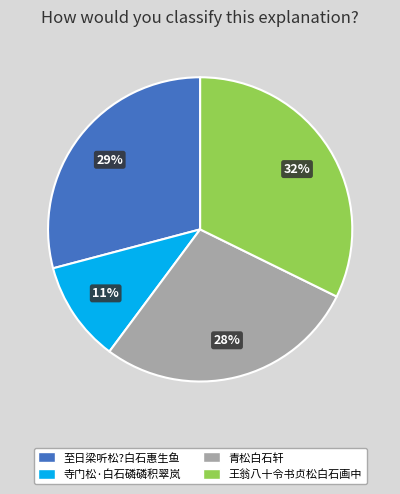

Does 青松白石轩 account for over 50% of the chart?

No